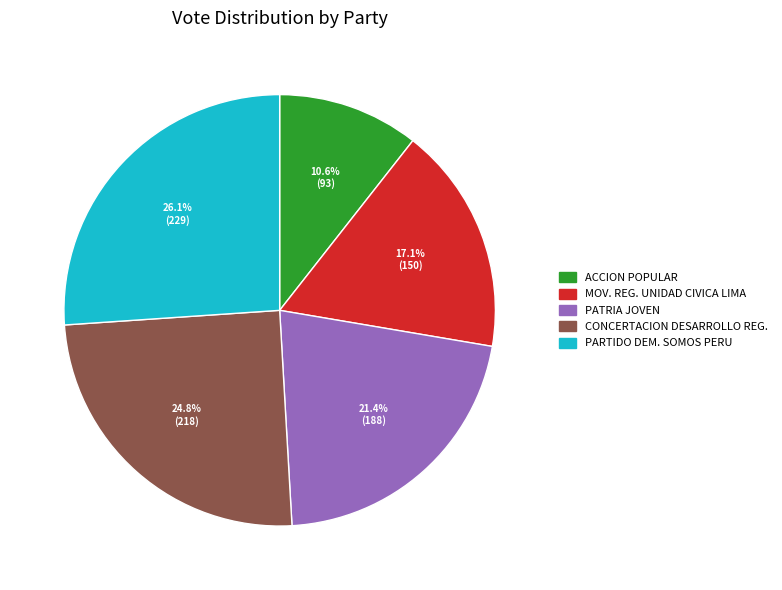

What portion of the pie excludes PATRIA JOVEN?

78.6%